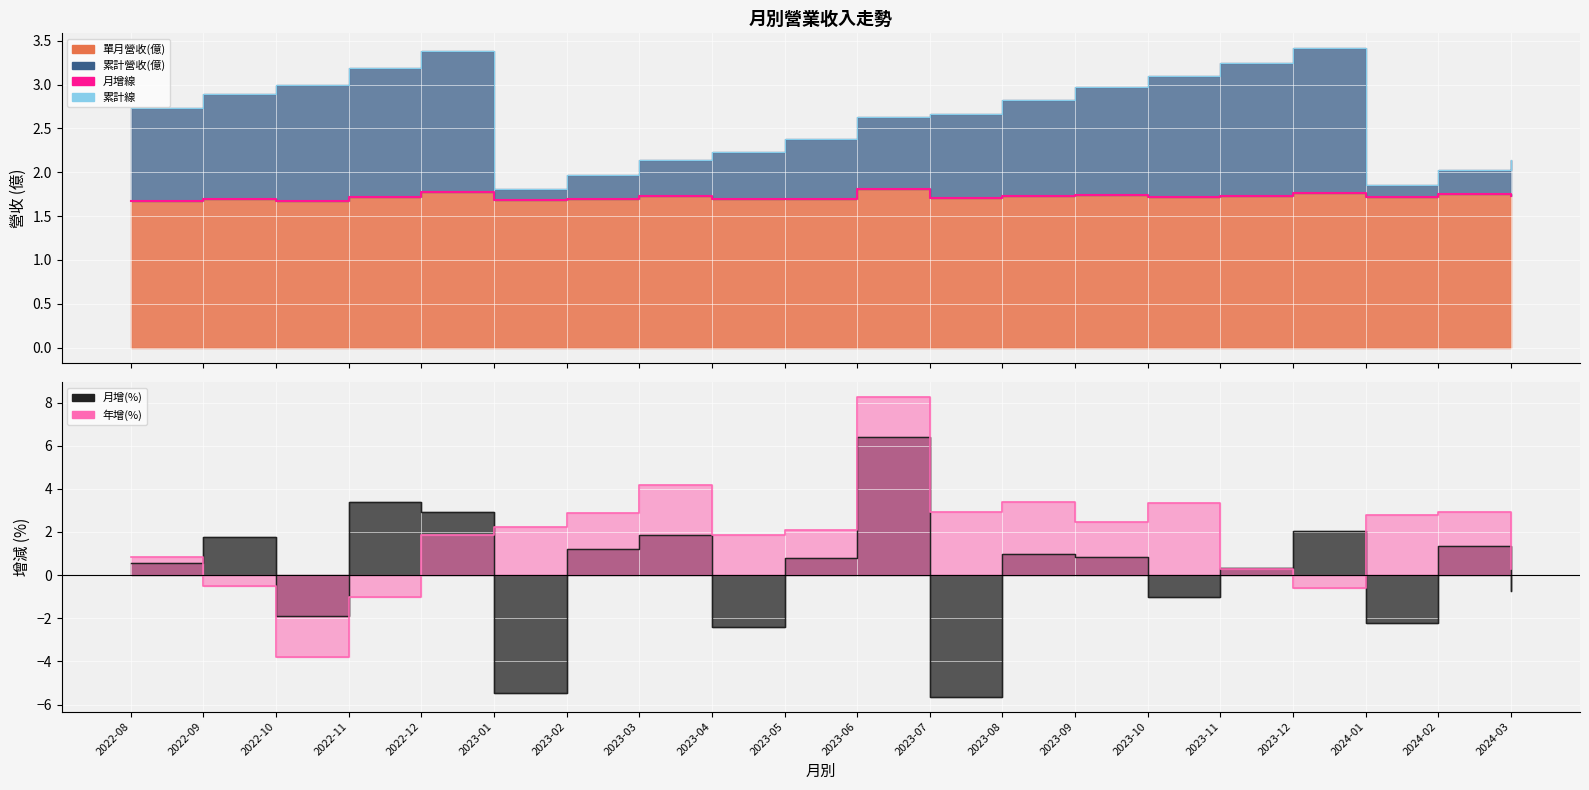

What is the total value across all series at 2022-08?

4.4